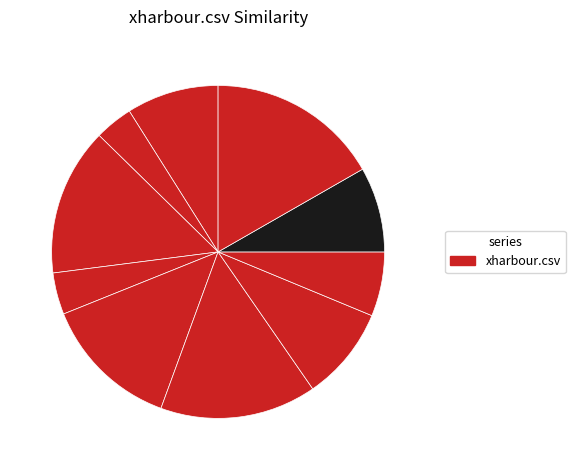

Is there a majority slice in this chart?

No